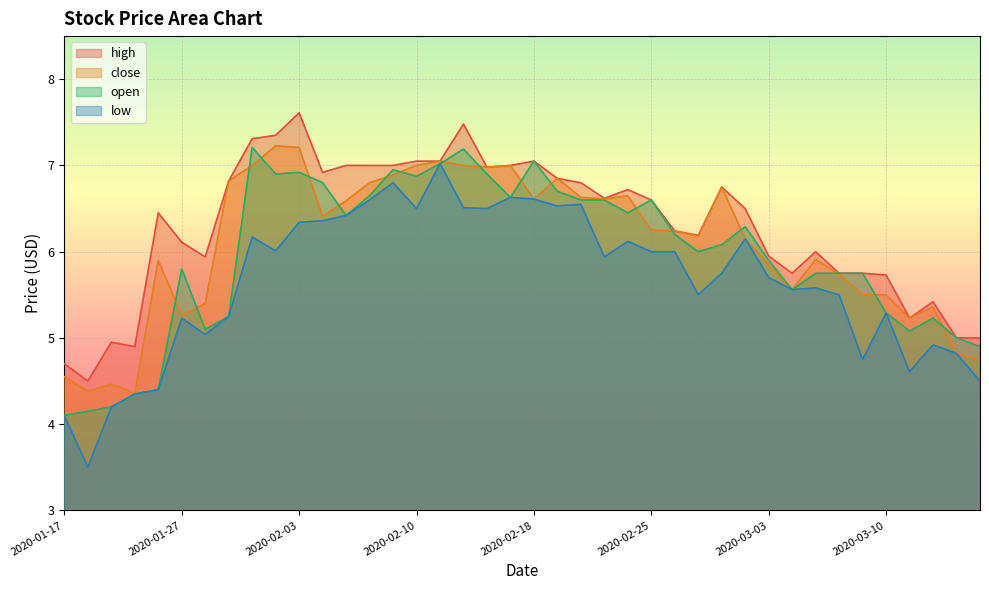

What is the total value across all series at 2020-02-10?

27.4